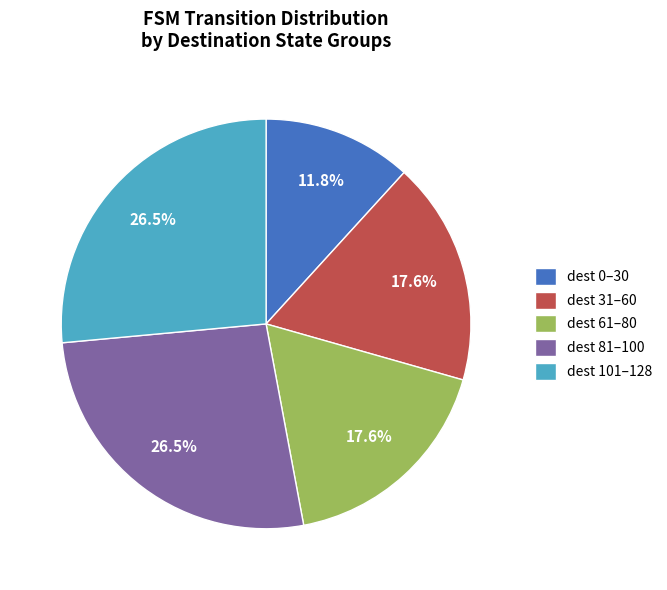

What is the smallest slice in the pie chart?

dest 0–30